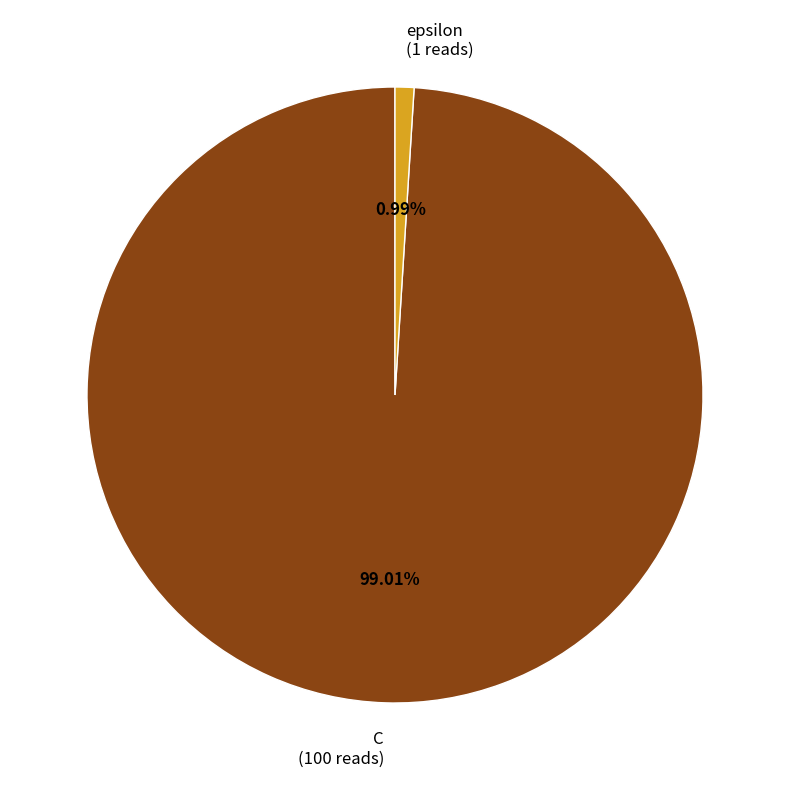

Does epsilon account for over 50% of the chart?

No